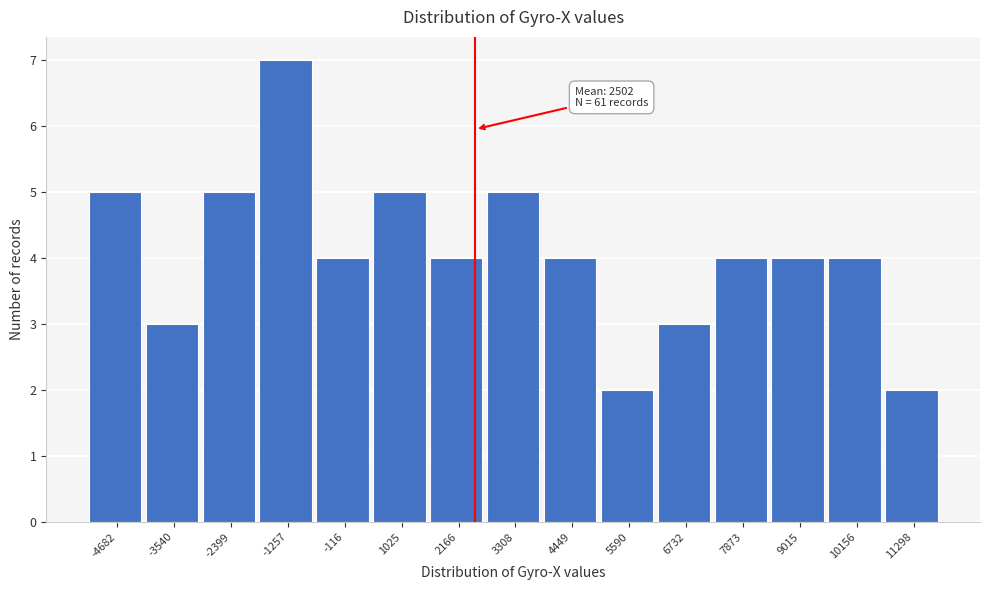

Which range on the x-axis has the tallest bar?

-1800 to -600